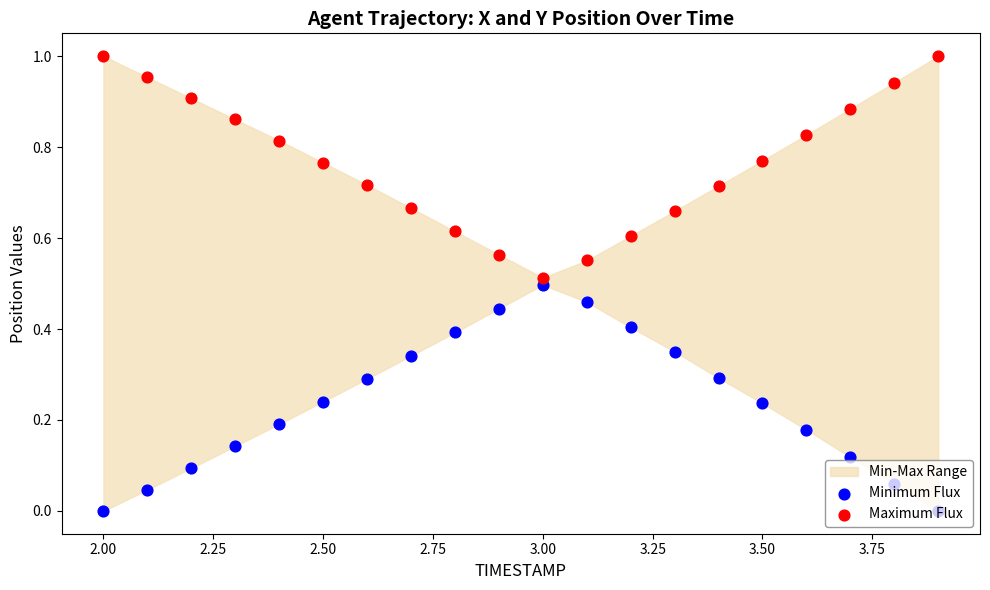

Which series contains the highest Y value?

Maximum Flux